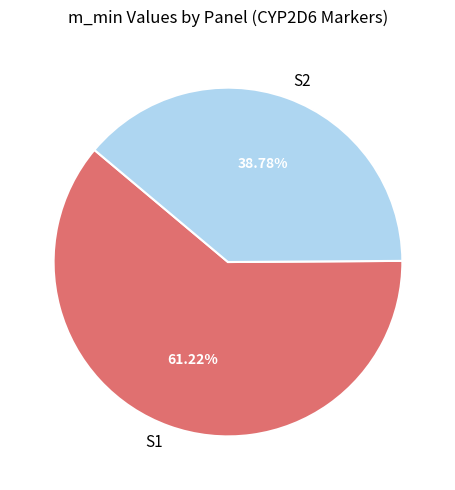

Which has a higher value, S2 or S1?

S1